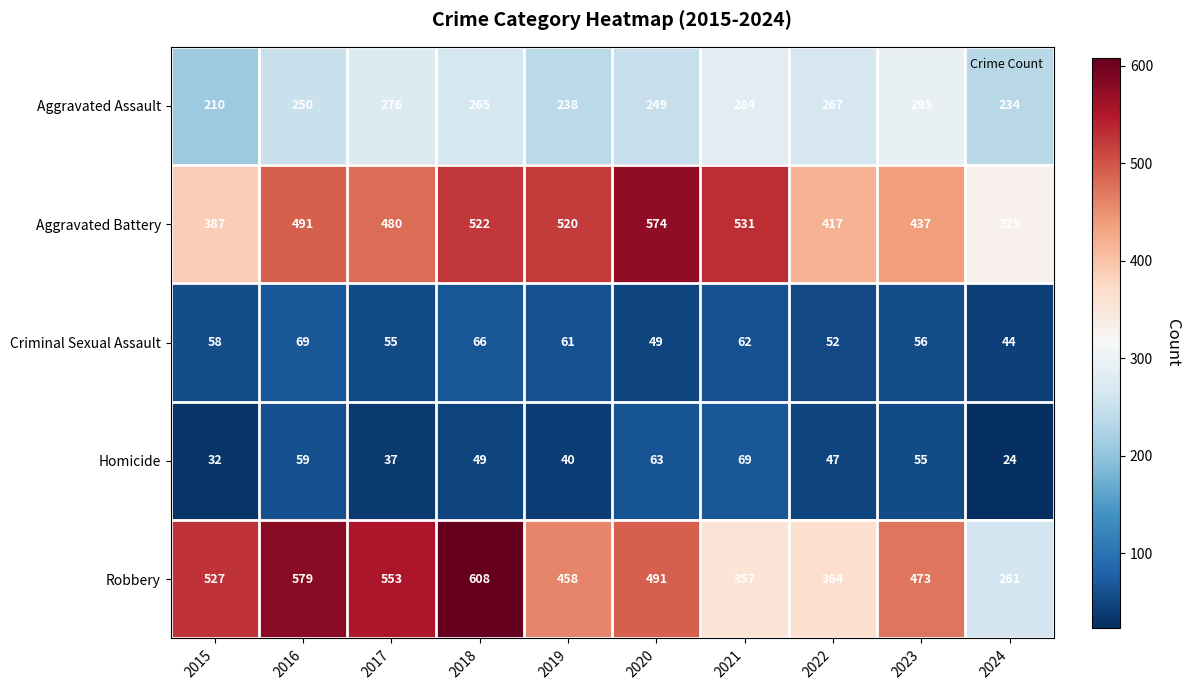

Is it true that Criminal Sexual Assault equals 81 at 2021?

False